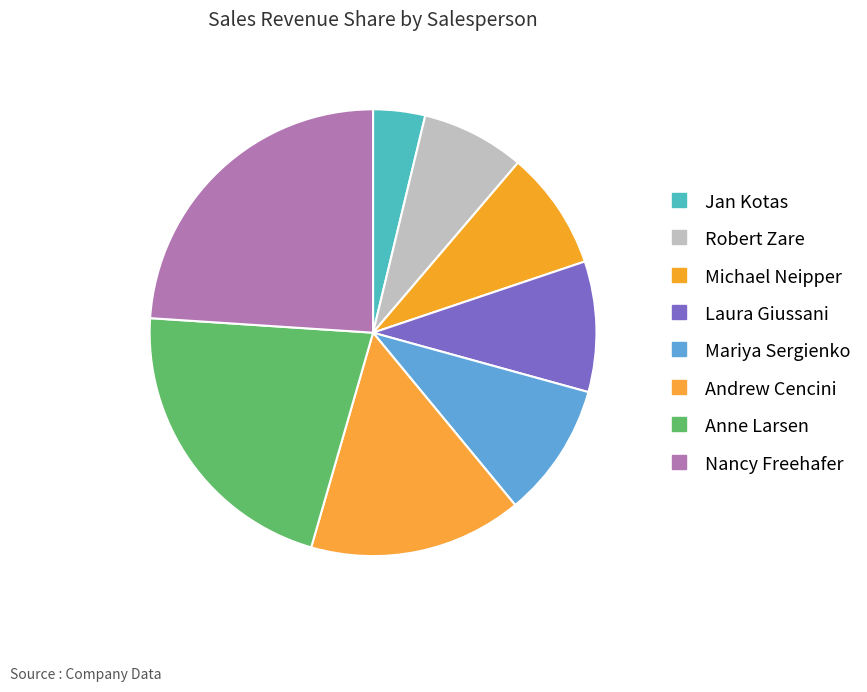

How many slices are in this pie chart?

8